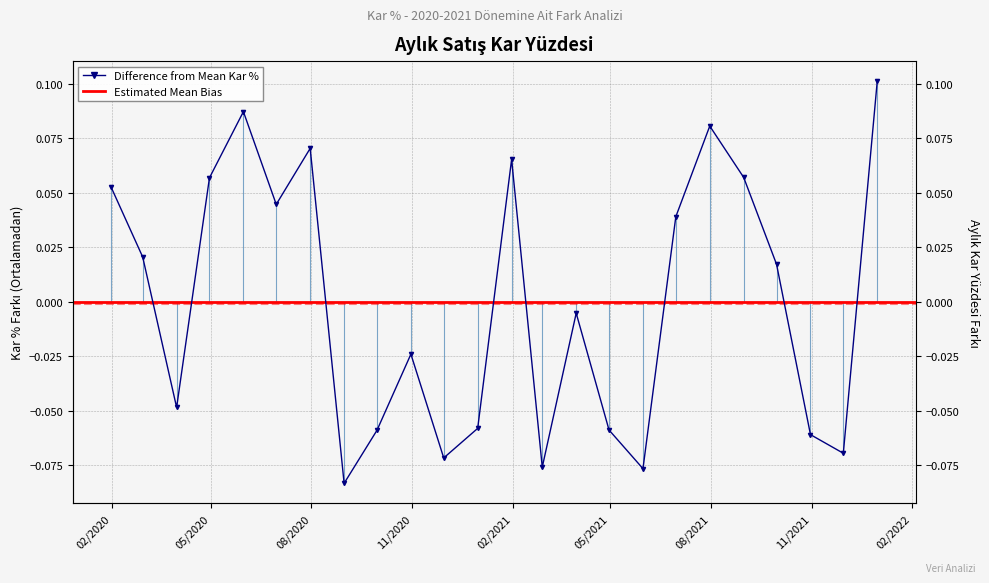

List the labels in order of value, smallest first.

31/08/2020, 31/05/2021, 28/02/2021, 30/11/2020, 30/11/2021, 31/10/2021, 30/09/2020, 30/04/2021, 31/12/2020, 31/03/2020, 31/10/2020, 31/03/2021, 30/09/2021, 29/02/2020, 30/06/2021, 30/06/2020, 31/01/2020, 30/04/2020, 31/08/2021, 31/01/2021, 31/07/2020, 31/07/2021, 31/05/2020, 31/12/2021